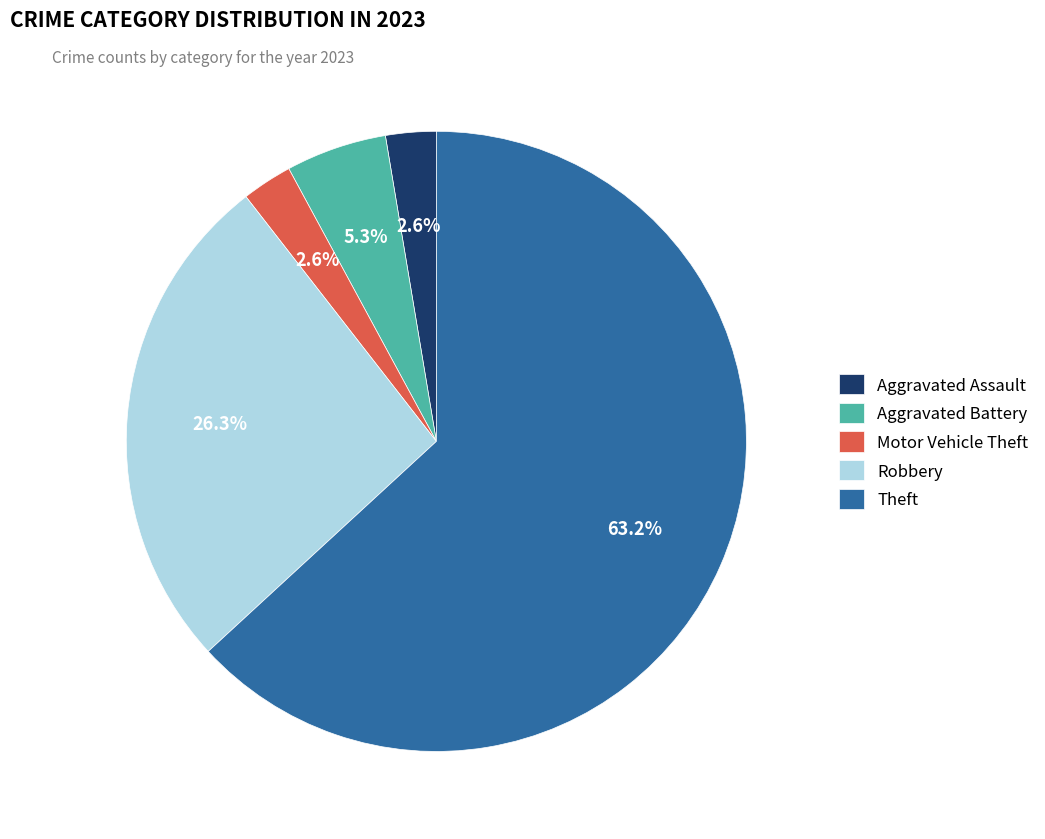

Does Theft account for over 50% of the chart?

Yes